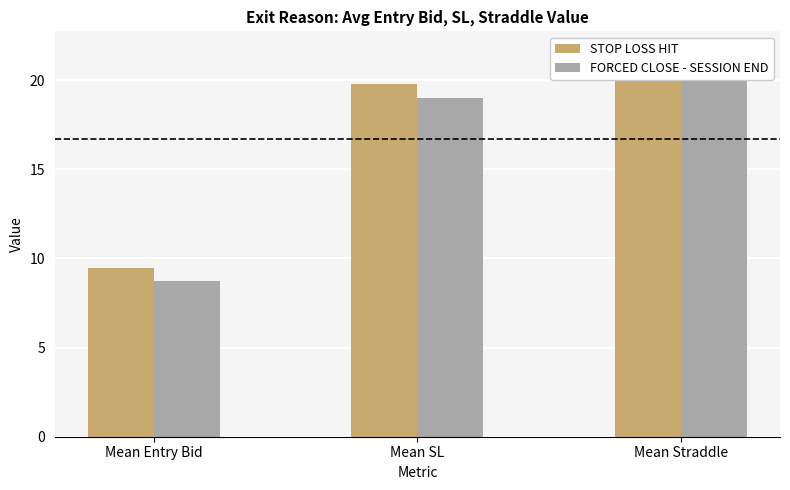

Which category has the lowest value across all series?

Mean Entry Bid